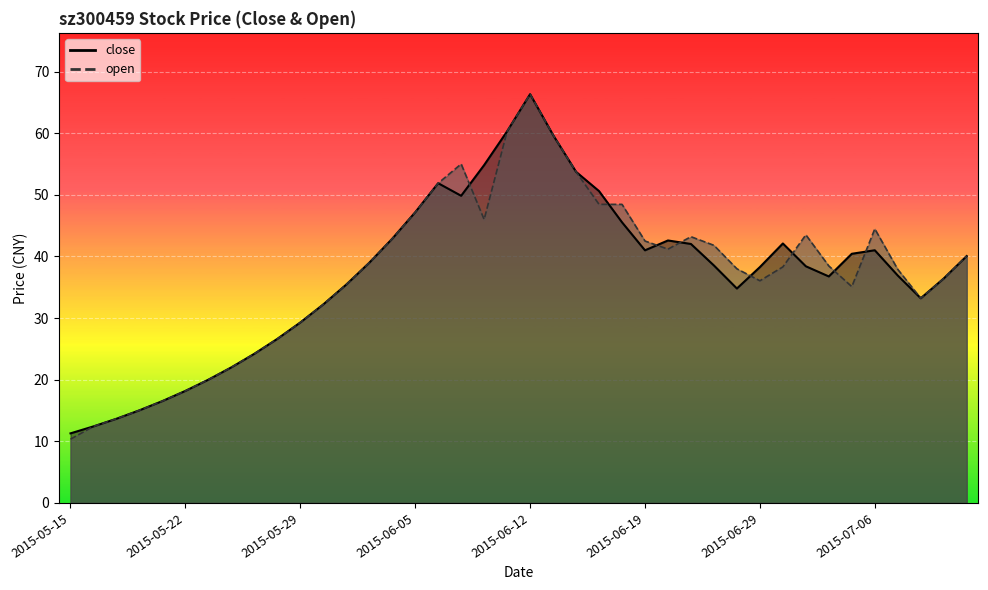

Which series ends up on top after the final intersection of open and close?

open